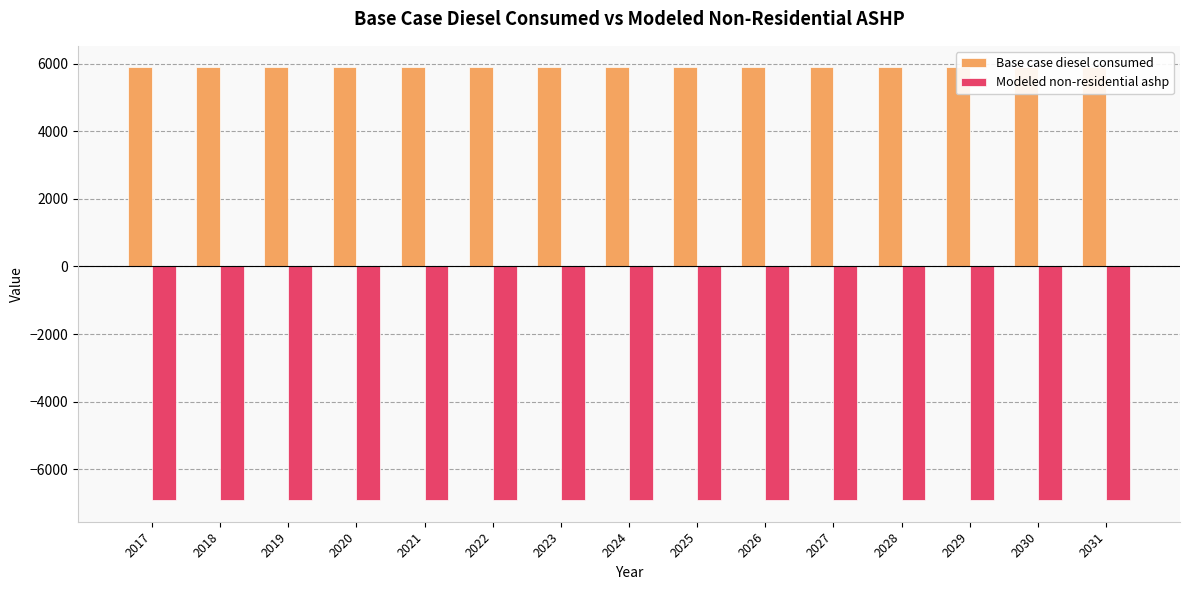

What is the total value across all series at 2021?

-1023.2